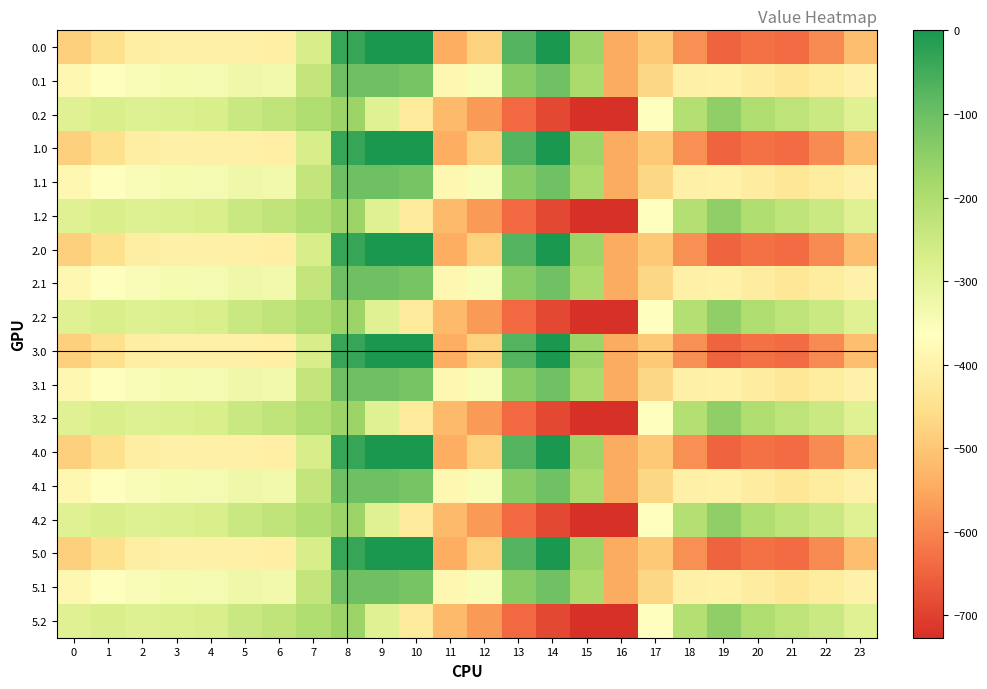

Reading left to right, transcribe all the data shown in this chart.

0.0: 0=-482.0	1=-449.5	2=-410.3	3=-404.4	4=-404.9	5=-403.8	6=-408.0	7=-270.7	8=-35.0	9=0.0	10=0.0	11=-544.3	12=-477.2	13=-70.2	14=-0.3	15=-172.8	16=-545.4	17=-494.8	18=-586.7	19=-649.2	20=-629.9	21=-638.4	22=-592.3	23=-511.3
0.1: 0=-384.6	1=-361.1	2=-347.9	3=-342.7	4=-339.6	5=-325.7	6=-332.2	7=-234.9	8=-102.3	9=-104.8	10=-114.0	11=-384.7	12=-350.8	13=-141.2	14=-105.5	15=-190.4	16=-547.3	17=-466.6	18=-405.4	19=-400.2	20=-414.5	21=-432.4	22=-419.9	23=-399.4
0.2: 0=-287.1	1=-272.7	2=-285.5	3=-281.0	4=-274.4	5=-245.0	6=-228.8	7=-199.0	8=-169.5	9=-288.5	10=-423.5	11=-520.6	12=-571.2	13=-640.4	14=-687.4	15=-725.8	16=-726.6	17=-362.4	18=-210.0	19=-151.0	20=-199.2	21=-226.4	22=-247.4	23=-287.5
1.0: 0=-482.0	1=-449.5	2=-410.3	3=-404.4	4=-404.9	5=-403.8	6=-408.0	7=-270.7	8=-35.0	9=0.0	10=0.0	11=-544.3	12=-477.2	13=-70.2	14=-0.3	15=-172.8	16=-545.4	17=-494.8	18=-586.7	19=-649.2	20=-629.9	21=-638.4	22=-592.3	23=-511.3
1.1: 0=-384.6	1=-361.1	2=-347.9	3=-342.7	4=-339.6	5=-325.7	6=-332.2	7=-234.9	8=-102.3	9=-104.8	10=-114.0	11=-384.7	12=-350.8	13=-141.2	14=-105.5	15=-190.4	16=-547.3	17=-466.6	18=-405.4	19=-400.2	20=-414.5	21=-432.4	22=-419.9	23=-399.4
1.2: 0=-287.1	1=-272.7	2=-285.5	3=-281.0	4=-274.4	5=-245.0	6=-228.8	7=-199.0	8=-169.5	9=-288.5	10=-423.5	11=-520.6	12=-571.2	13=-640.4	14=-687.4	15=-725.8	16=-726.6	17=-362.4	18=-210.0	19=-151.0	20=-199.2	21=-226.4	22=-247.4	23=-287.5
2.0: 0=-482.0	1=-449.5	2=-410.3	3=-404.4	4=-404.9	5=-403.8	6=-408.0	7=-270.7	8=-35.0	9=0.0	10=0.0	11=-544.3	12=-477.2	13=-70.2	14=-0.3	15=-172.8	16=-545.4	17=-494.8	18=-586.7	19=-649.2	20=-629.9	21=-638.4	22=-592.3	23=-511.3
2.1: 0=-384.6	1=-361.1	2=-347.9	3=-342.7	4=-339.6	5=-325.7	6=-332.2	7=-234.9	8=-102.3	9=-104.8	10=-114.0	11=-384.7	12=-350.8	13=-141.2	14=-105.5	15=-190.4	16=-547.3	17=-466.6	18=-405.4	19=-400.2	20=-414.5	21=-432.4	22=-419.9	23=-399.4
2.2: 0=-287.1	1=-272.7	2=-285.5	3=-281.0	4=-274.4	5=-245.0	6=-228.8	7=-199.0	8=-169.5	9=-288.5	10=-423.5	11=-520.6	12=-571.2	13=-640.4	14=-687.4	15=-725.8	16=-726.6	17=-362.4	18=-210.0	19=-151.0	20=-199.2	21=-226.4	22=-247.4	23=-287.5
3.0: 0=-482.0	1=-449.5	2=-410.3	3=-404.4	4=-404.9	5=-403.8	6=-408.0	7=-270.7	8=-35.0	9=0.0	10=0.0	11=-544.3	12=-477.2	13=-70.2	14=-0.3	15=-172.8	16=-545.4	17=-494.8	18=-586.7	19=-649.2	20=-629.9	21=-638.4	22=-592.3	23=-511.3
3.1: 0=-384.6	1=-361.1	2=-347.9	3=-342.7	4=-339.6	5=-325.7	6=-332.2	7=-234.9	8=-102.3	9=-104.8	10=-114.0	11=-384.7	12=-350.8	13=-141.2	14=-105.5	15=-190.4	16=-547.3	17=-466.6	18=-405.4	19=-400.2	20=-414.5	21=-432.4	22=-419.9	23=-399.4
3.2: 0=-287.1	1=-272.7	2=-285.5	3=-281.0	4=-274.4	5=-245.0	6=-228.8	7=-199.0	8=-169.5	9=-288.5	10=-423.5	11=-520.6	12=-571.2	13=-640.4	14=-687.4	15=-725.8	16=-726.6	17=-362.4	18=-210.0	19=-151.0	20=-199.2	21=-226.4	22=-247.4	23=-287.5
4.0: 0=-482.0	1=-449.5	2=-410.3	3=-404.4	4=-404.9	5=-403.8	6=-408.0	7=-270.7	8=-35.0	9=0.0	10=0.0	11=-544.3	12=-477.2	13=-70.2	14=-0.3	15=-172.8	16=-545.4	17=-494.8	18=-586.7	19=-649.2	20=-629.9	21=-638.4	22=-592.3	23=-511.3
4.1: 0=-384.6	1=-361.1	2=-347.9	3=-342.7	4=-339.6	5=-325.7	6=-332.2	7=-234.9	8=-102.3	9=-104.8	10=-114.0	11=-384.7	12=-350.8	13=-141.2	14=-105.5	15=-190.4	16=-547.3	17=-466.6	18=-405.4	19=-400.2	20=-414.5	21=-432.4	22=-419.9	23=-399.4
4.2: 0=-287.1	1=-272.7	2=-285.5	3=-281.0	4=-274.4	5=-245.0	6=-228.8	7=-199.0	8=-169.5	9=-288.5	10=-423.5	11=-520.6	12=-571.2	13=-640.4	14=-687.4	15=-725.8	16=-726.6	17=-362.4	18=-210.0	19=-151.0	20=-199.2	21=-226.4	22=-247.4	23=-287.5
5.0: 0=-482.0	1=-449.5	2=-410.3	3=-404.4	4=-404.9	5=-403.8	6=-408.0	7=-270.7	8=-35.0	9=0.0	10=0.0	11=-544.3	12=-477.2	13=-70.2	14=-0.3	15=-172.8	16=-545.4	17=-494.8	18=-586.7	19=-649.2	20=-629.9	21=-638.4	22=-592.3	23=-511.3
5.1: 0=-384.6	1=-361.1	2=-347.9	3=-342.7	4=-339.6	5=-325.7	6=-332.2	7=-234.9	8=-102.3	9=-104.8	10=-114.0	11=-384.7	12=-350.8	13=-141.2	14=-105.5	15=-190.4	16=-547.3	17=-466.6	18=-405.4	19=-400.2	20=-414.5	21=-432.4	22=-419.9	23=-399.4
5.2: 0=-287.1	1=-272.7	2=-285.5	3=-281.0	4=-274.4	5=-245.0	6=-228.8	7=-199.0	8=-169.5	9=-288.5	10=-423.5	11=-520.6	12=-571.2	13=-640.4	14=-687.4	15=-725.8	16=-726.6	17=-362.4	18=-210.0	19=-151.0	20=-199.2	21=-226.4	22=-247.4	23=-287.5